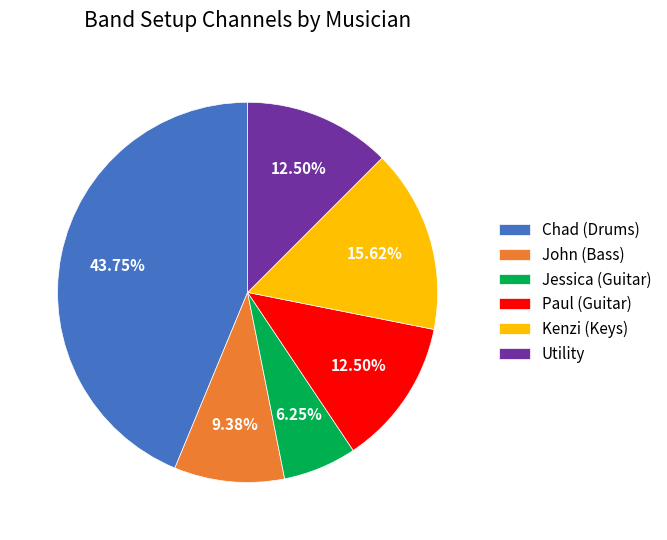

Does any single category account for the majority?

No